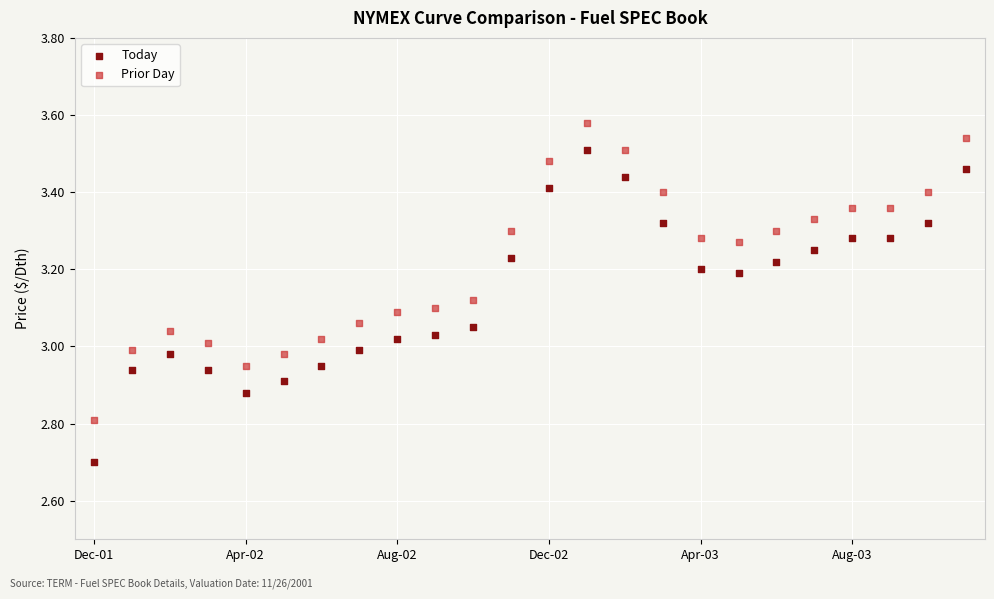

Which series reaches the minimum Y coordinate?

Today